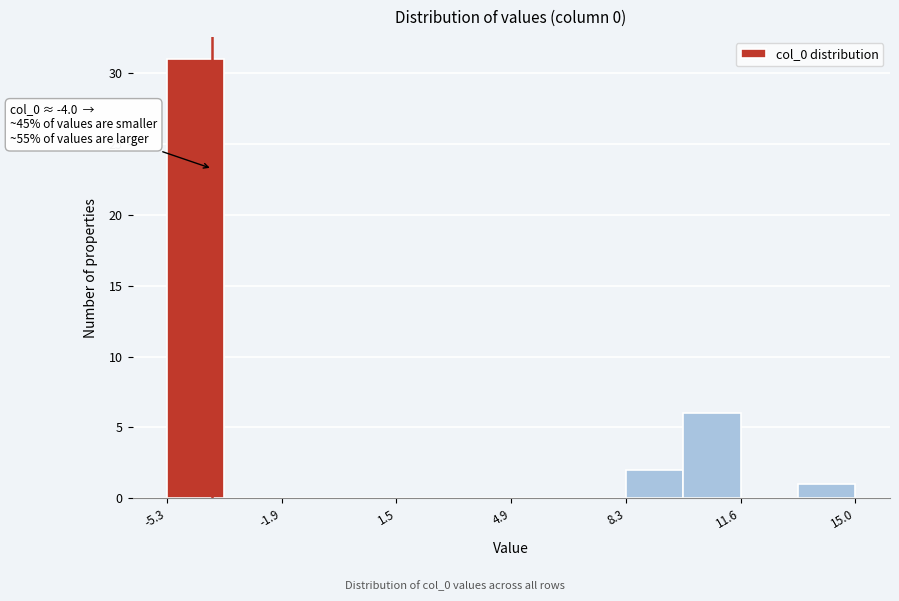

Around what value on the x-axis is the tallest bar? Give the approximate position of its centre, as read against the axis.

-4.5